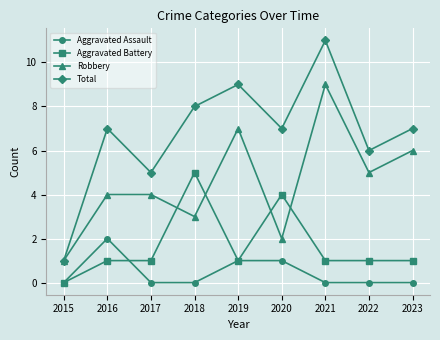

At which category is the sum across all series the highest?

2021